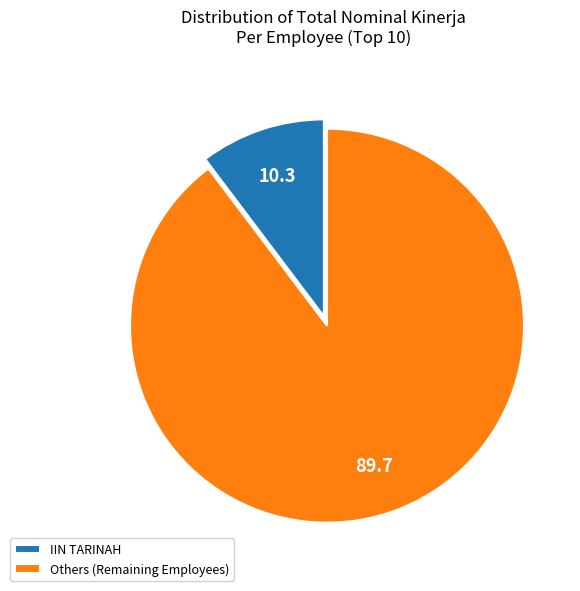

Rank the categories by value from highest to lowest.

Others (Remaining Employees), IIN TARINAH